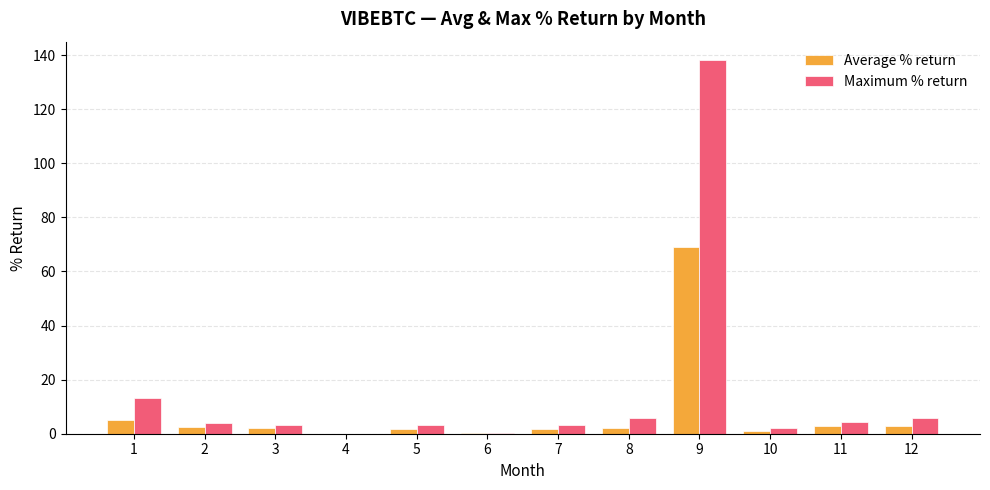

Which category has the highest value across all series?

9